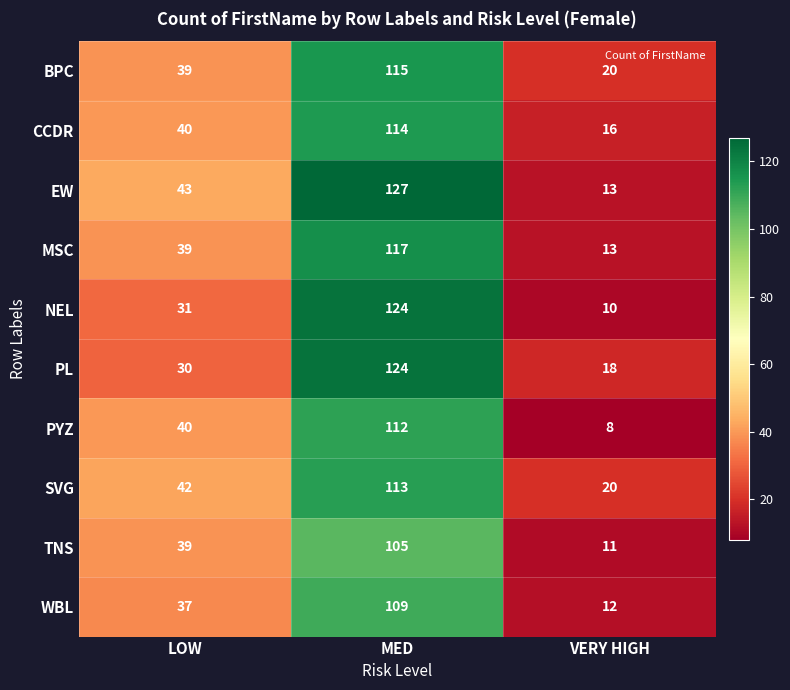

What is the difference between the maximum and second lowest values in the WBL series?

72